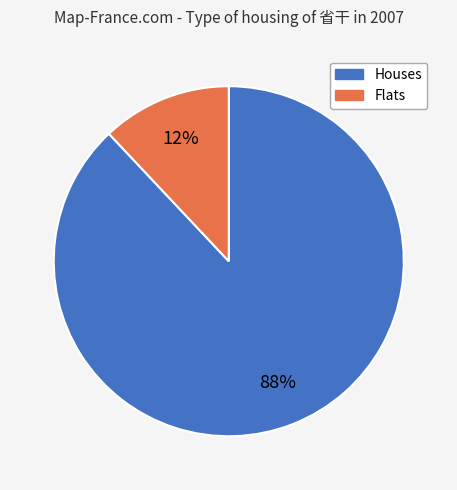

How many segments does this pie chart have?

2